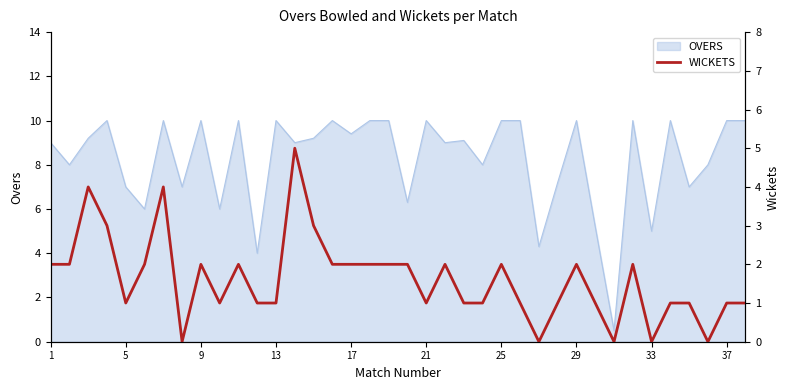

Is it true that OVERS equals 13.6 at 9?

False